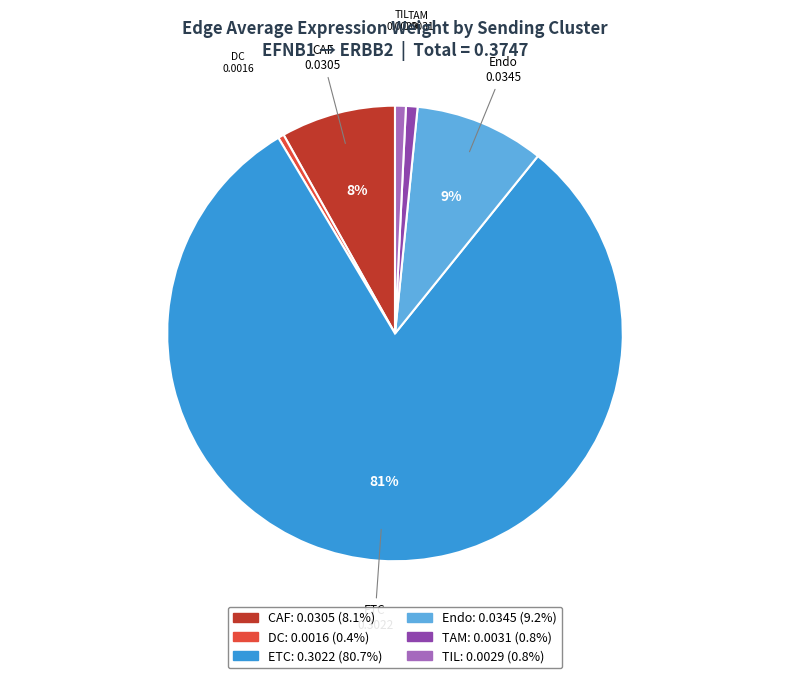

The DC slice represents 0% of the pie. True or false?

True